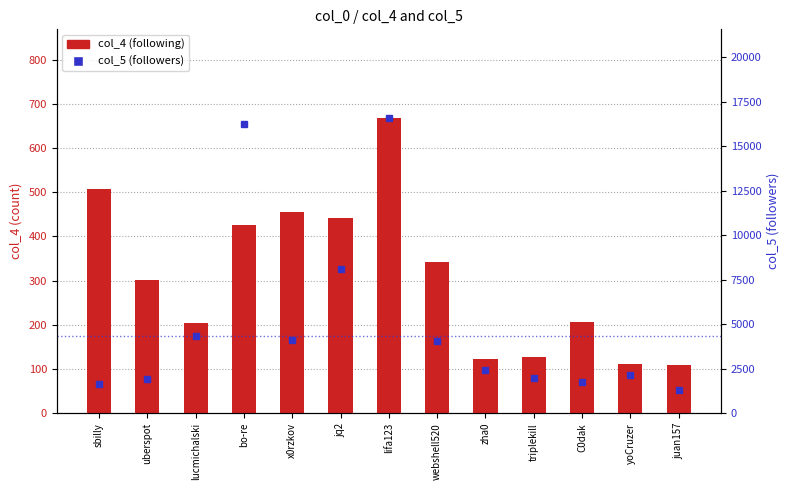

At which label is col_4 (following) closest to 388?

bo-re